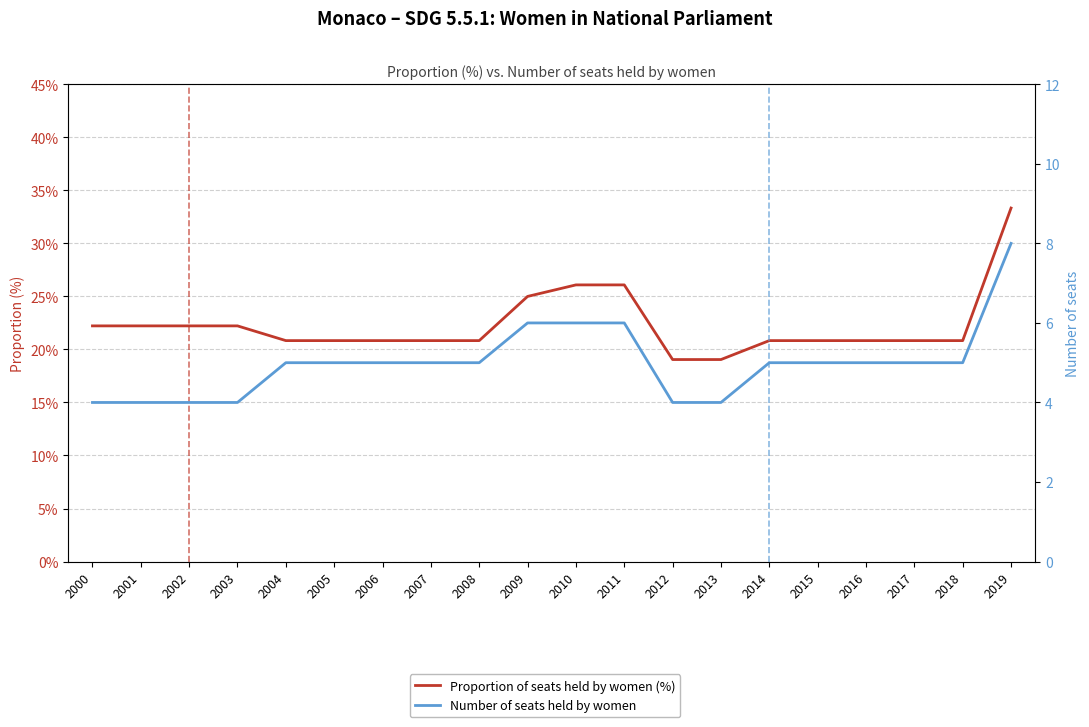

List the labels in order of Number of seats held by women value, largest first.

2019, 2009, 2010, 2011, 2004, 2005, 2006, 2007, 2008, 2014, 2015, 2016, 2017, 2018, 2000, 2001, 2002, 2003, 2012, 2013